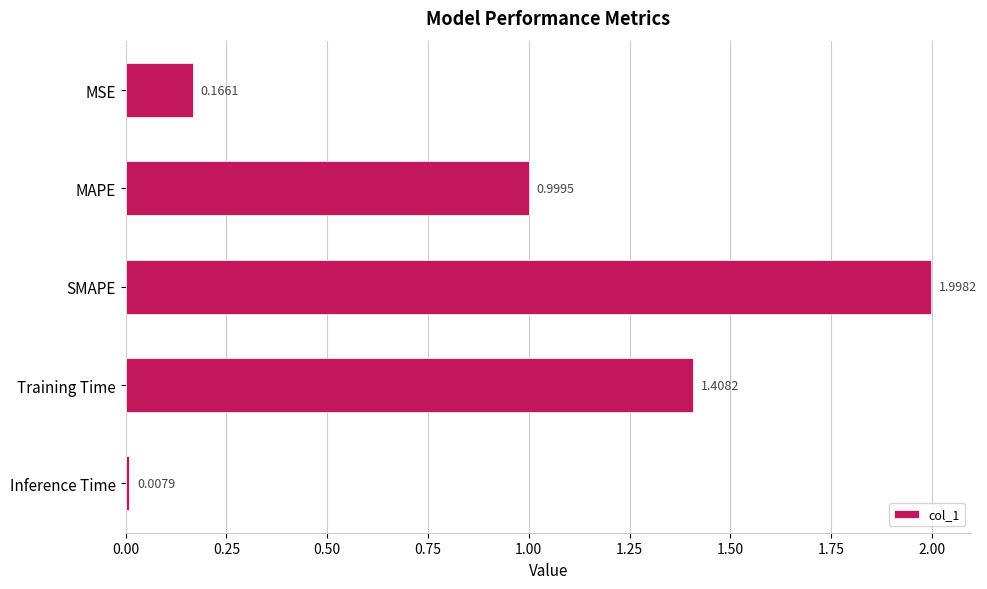

What is the sum of all values?

4.6